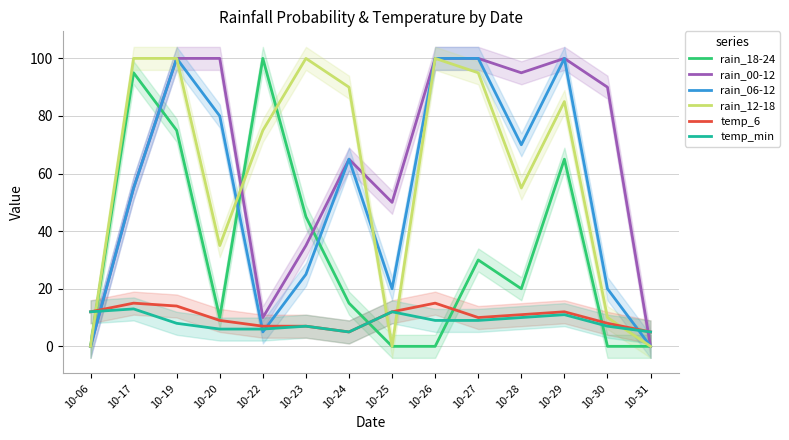

Where is rain_00-12 nearest to the value 50?

10-25